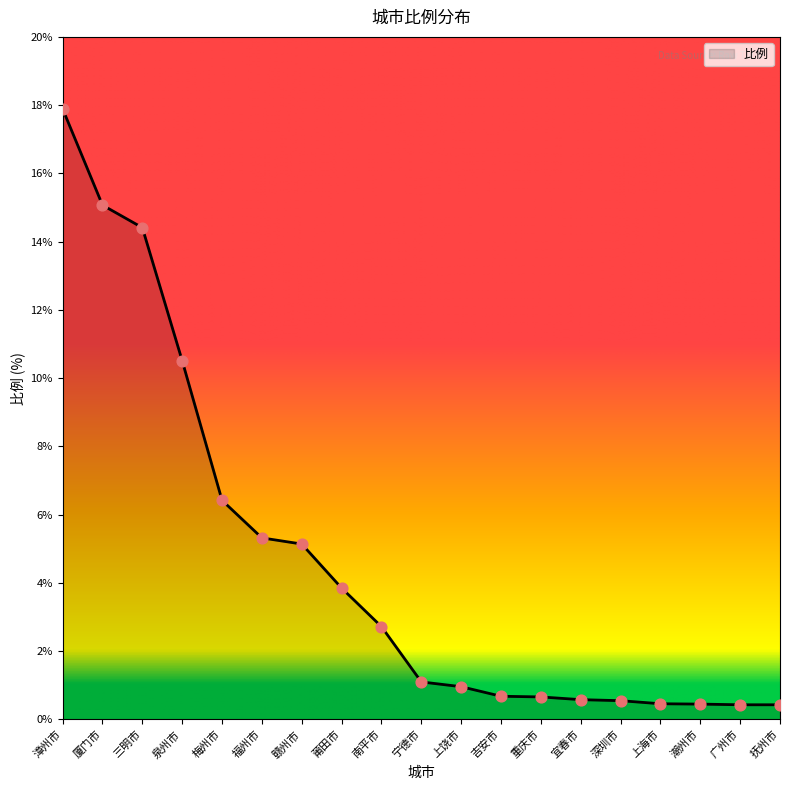

What is the change in value from 宁德市 to 广州市?

-0.7